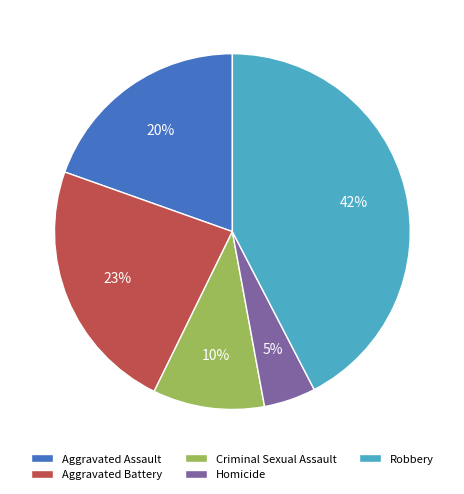

To the nearest percent, what is the average slice percentage?

20%